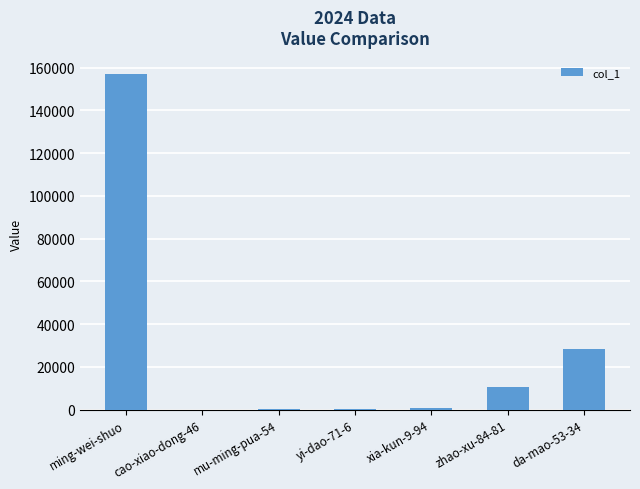

How many categories are shown in the chart?

7